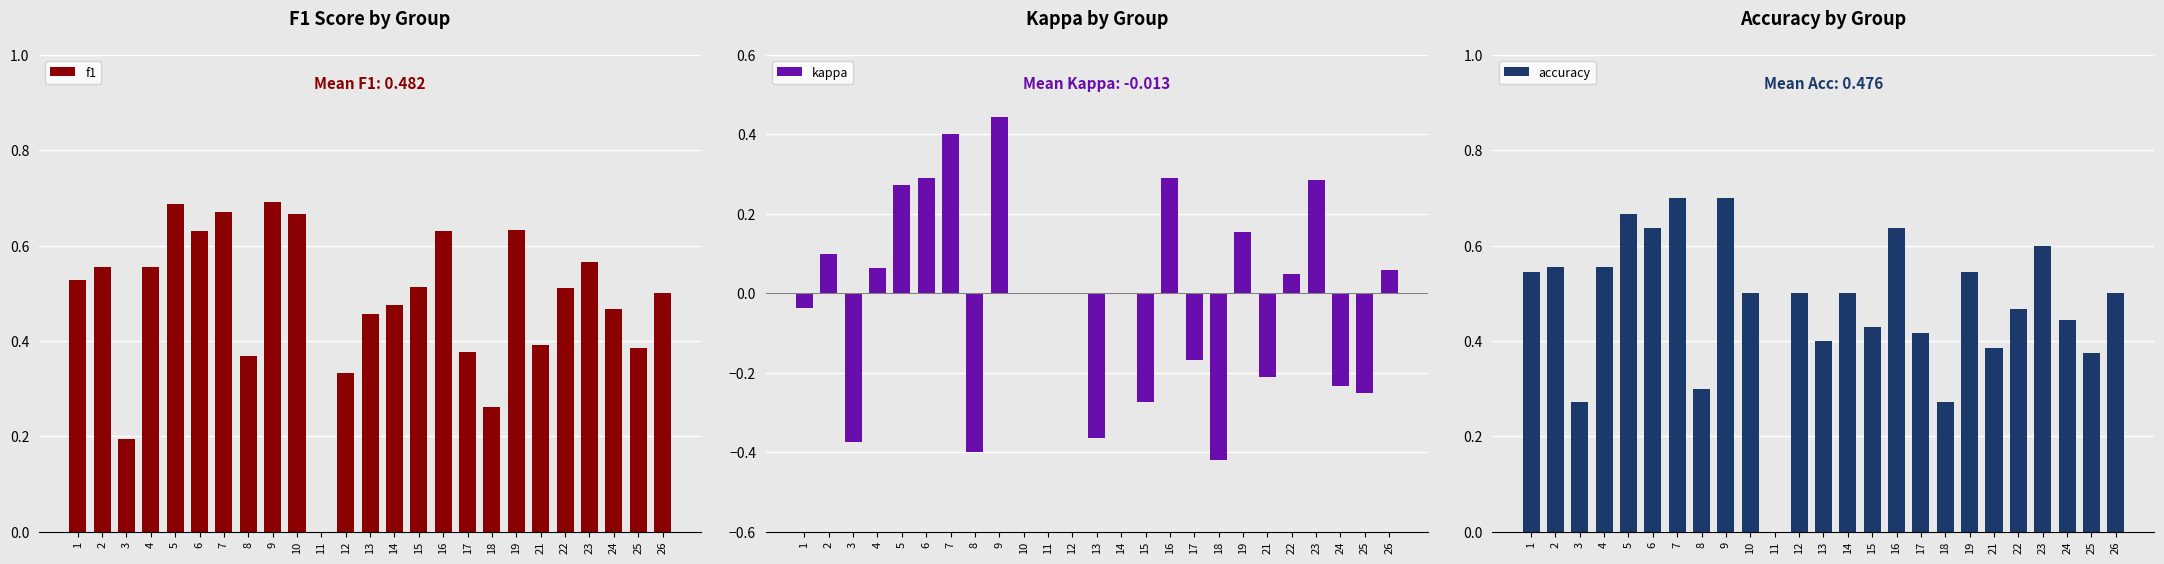

At which label is f1 closest to 0?

11